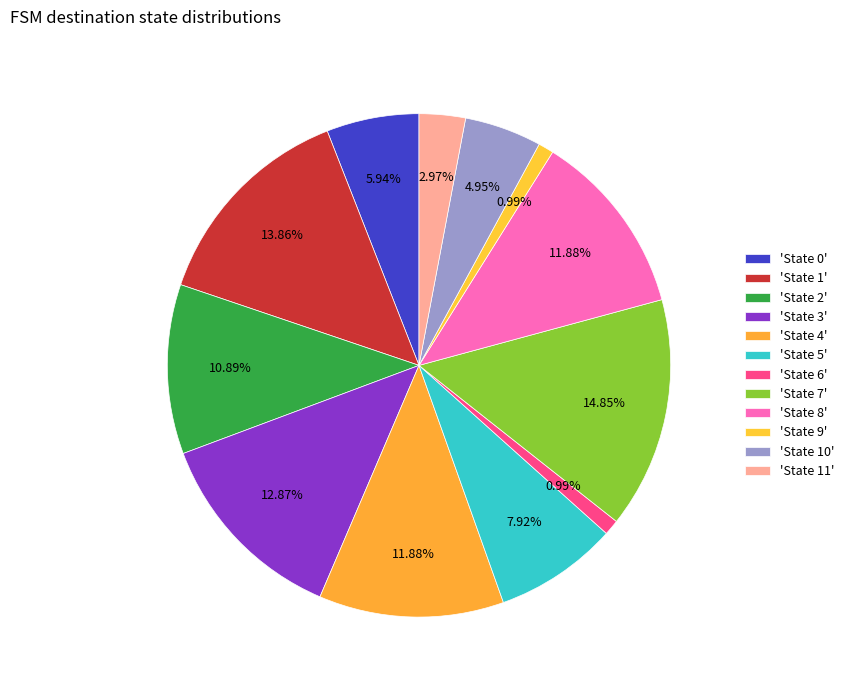

Count the number of slices in the pie.

12